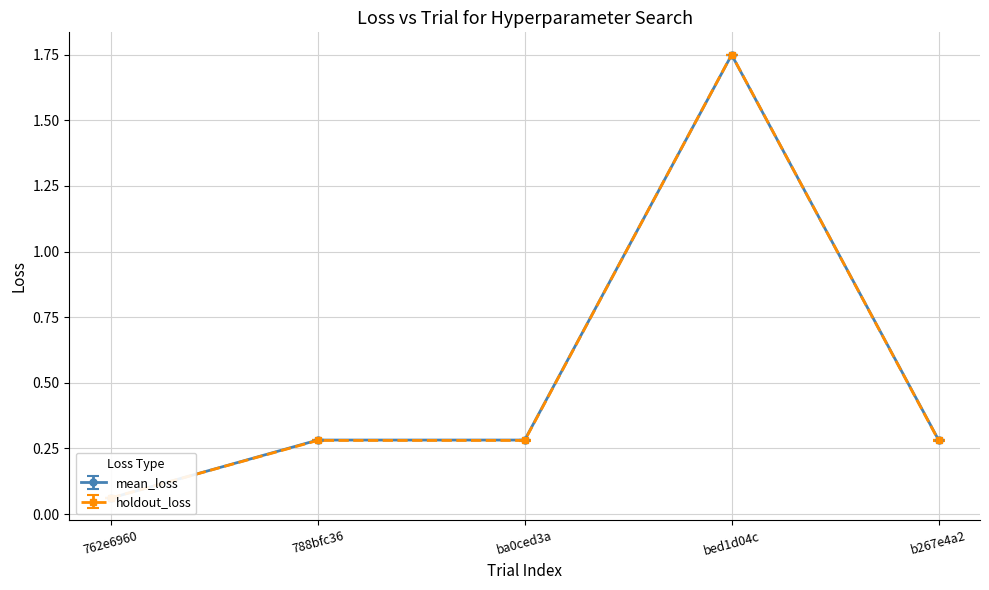

In mean_loss, how many points are lower than both neighbors (excluding endpoints)?

1